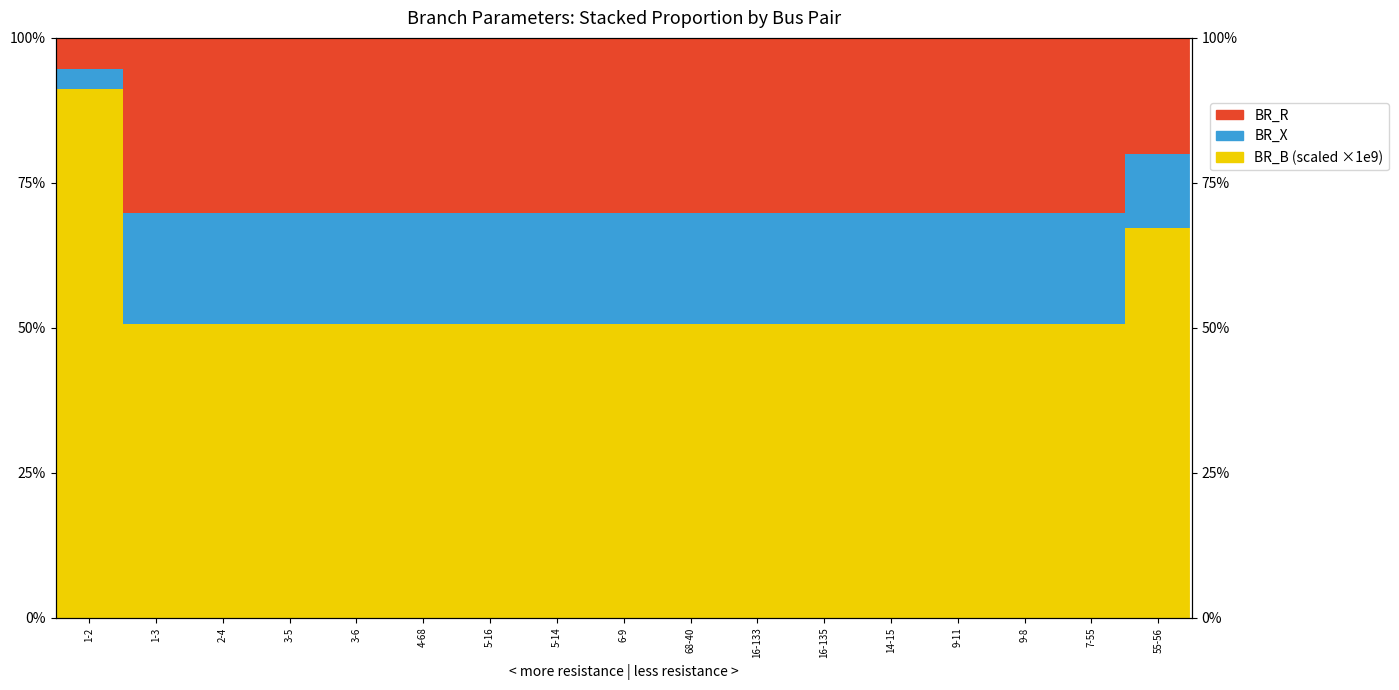

What is the sum of the BR_R values at 1-3 and 9-8?

60.3